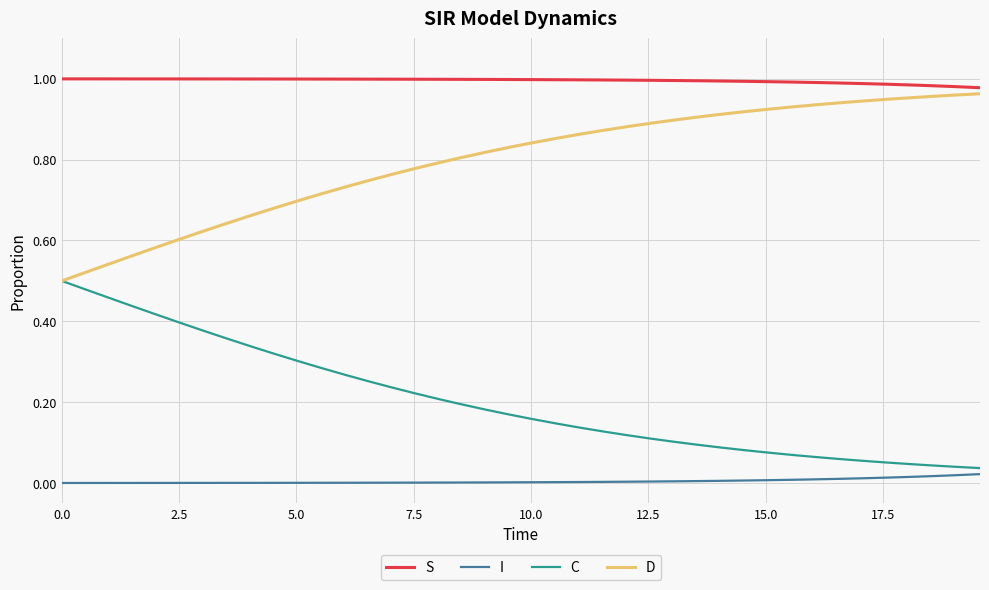

Which series has the largest total across all categories?

S